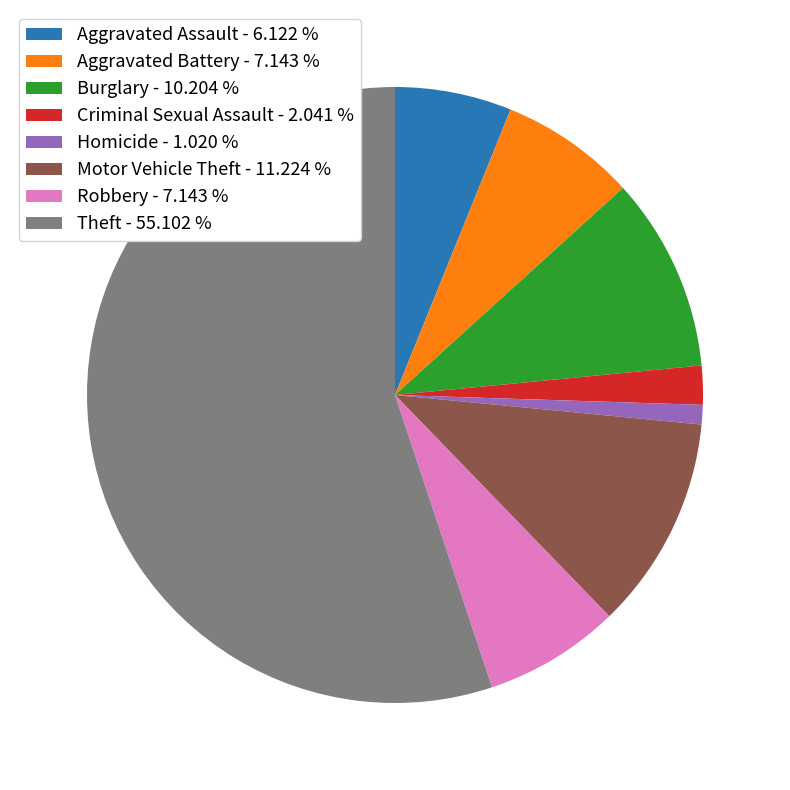

Approximately how many times larger is the value at Aggravated Battery - 7.143 % compared to Criminal Sexual Assault - 2.041 %?

3.5